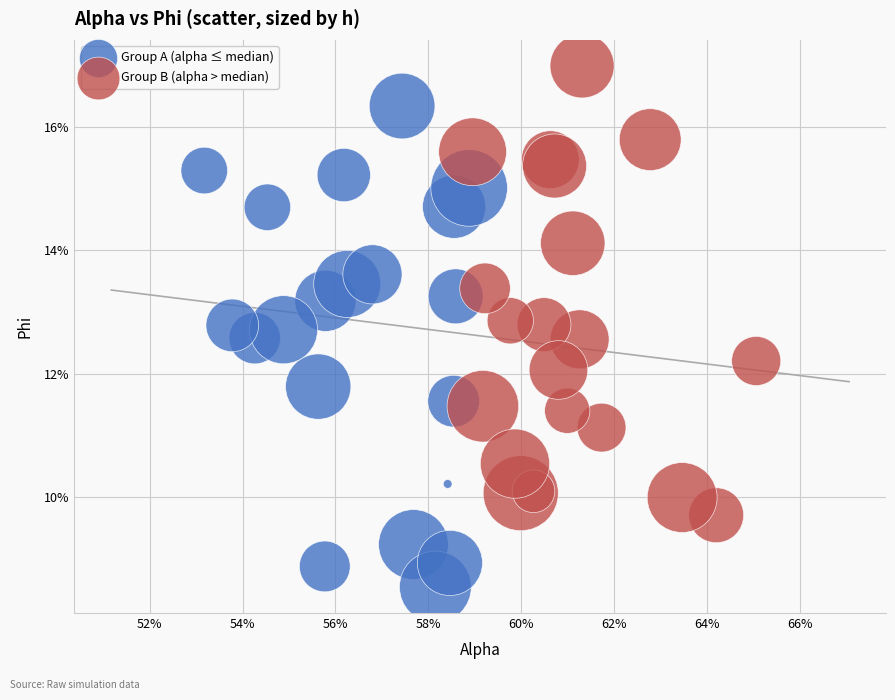

What are all the series names shown in the legend?

Group A (alpha ≤ median), Group B (alpha > median)